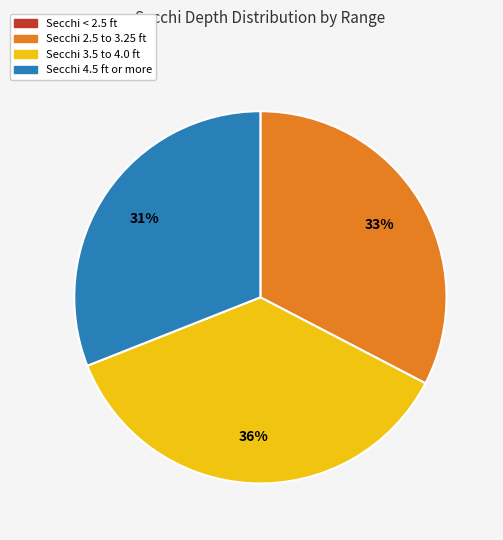

To the nearest percent, what is the average slice percentage?

25%